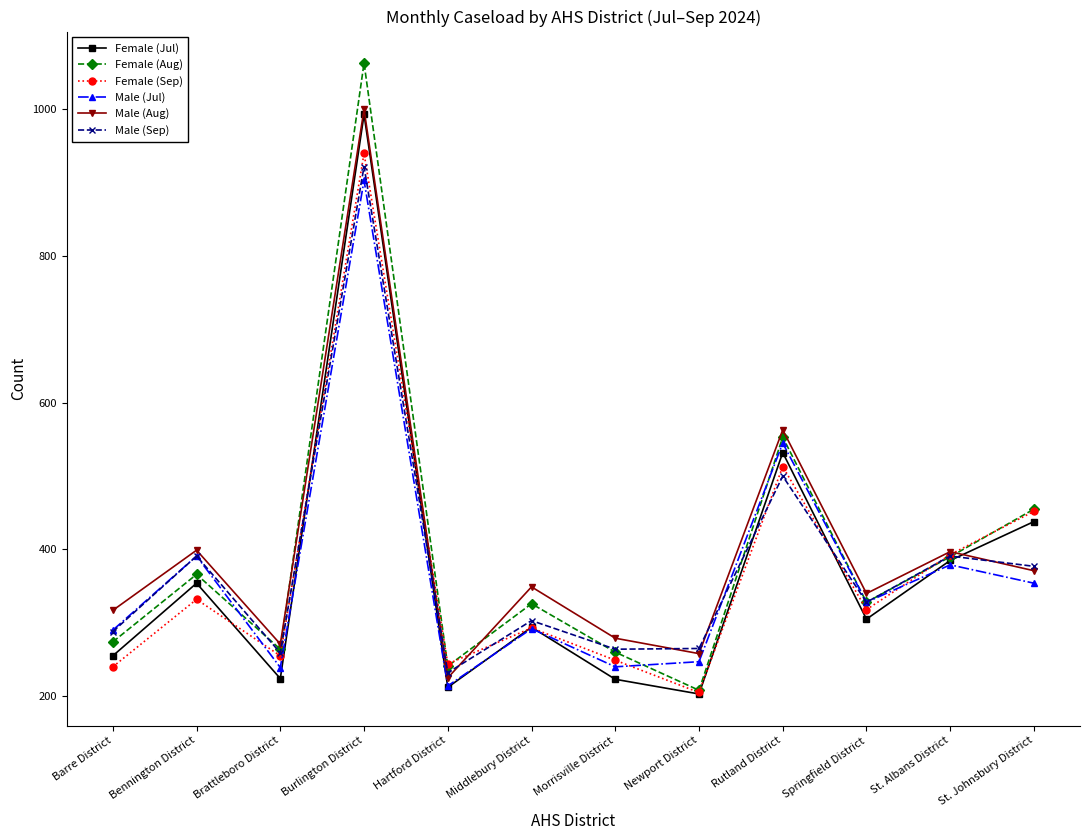

How many series are shown in this chart?

6